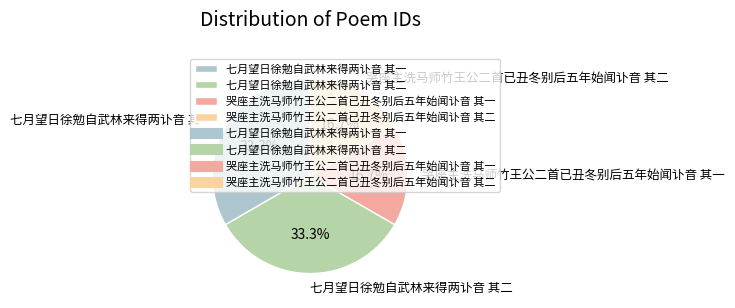

Approximately how many times larger is the value at 七月望日徐勉自武林来得两讣音 其二 compared to 七月望日徐勉自武林来得两讣音 其一?

1.0